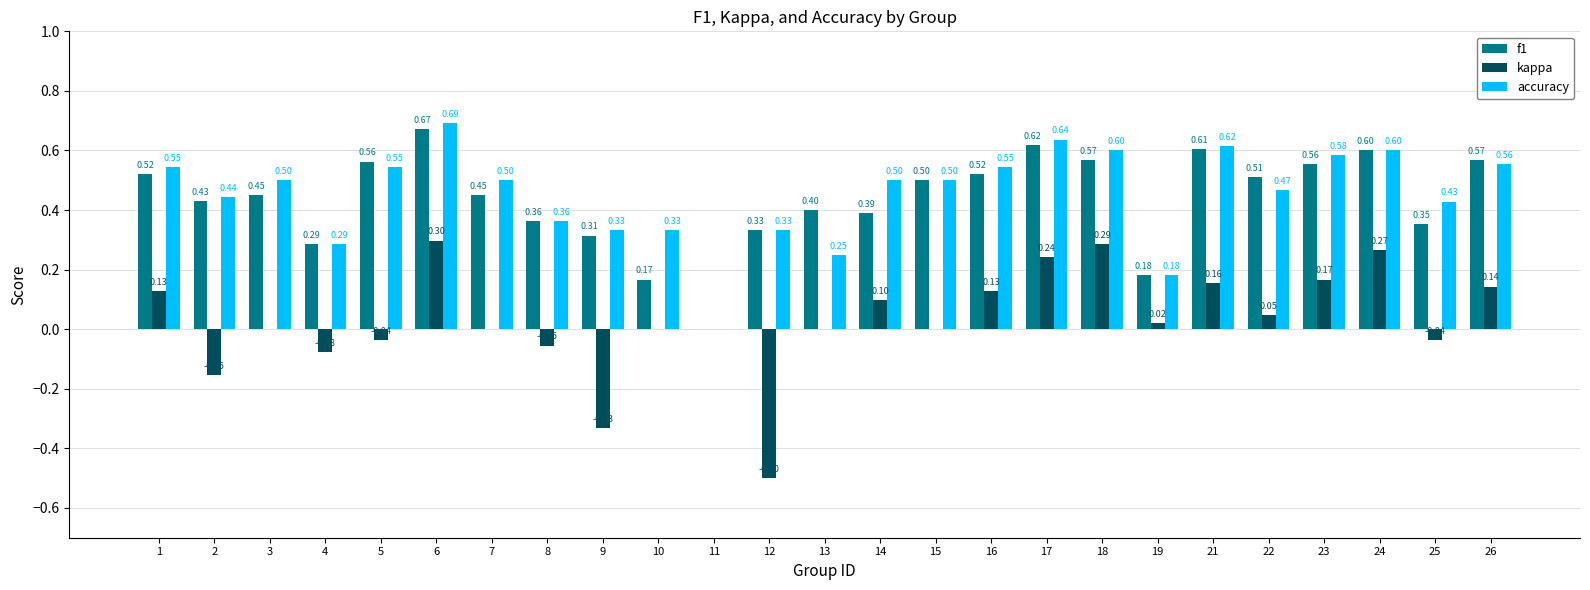

What is the sum of all accuracy values?

11.3